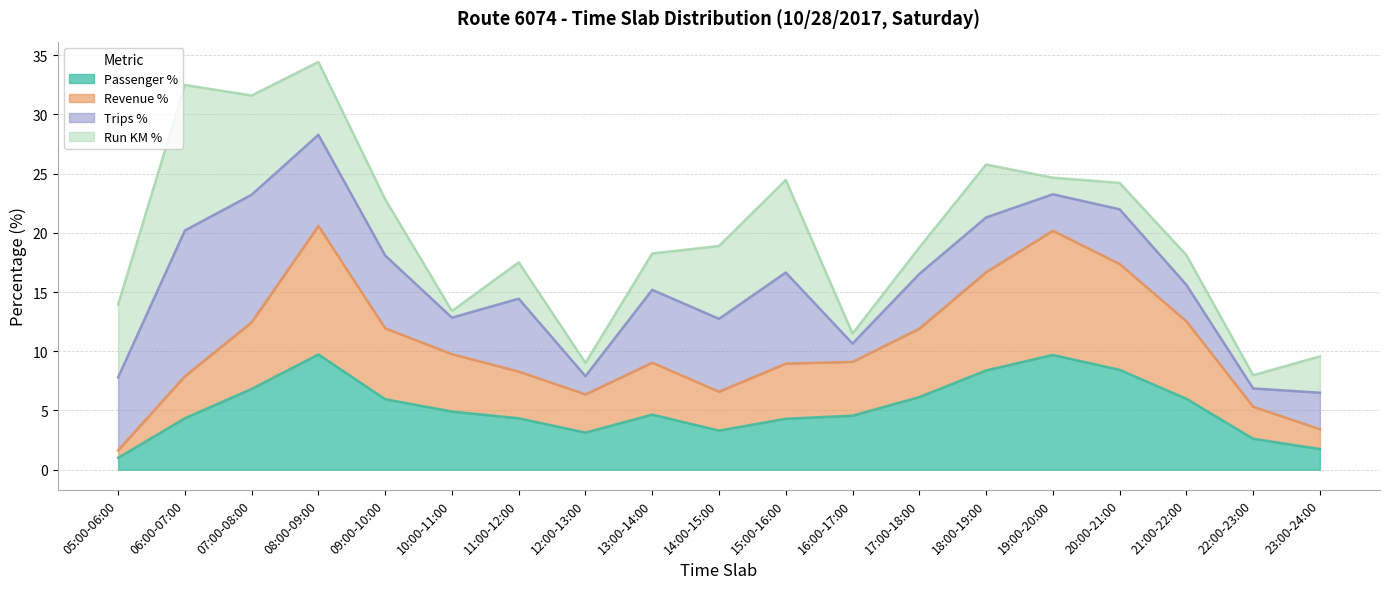

Is it true that Passenger % equals 3.0 at 20:00-21:00?

False